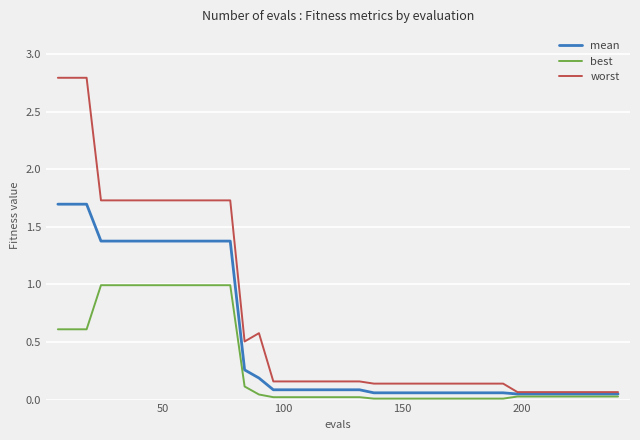

Rank the series by their maximum value, from lowest to highest.

best, mean, worst